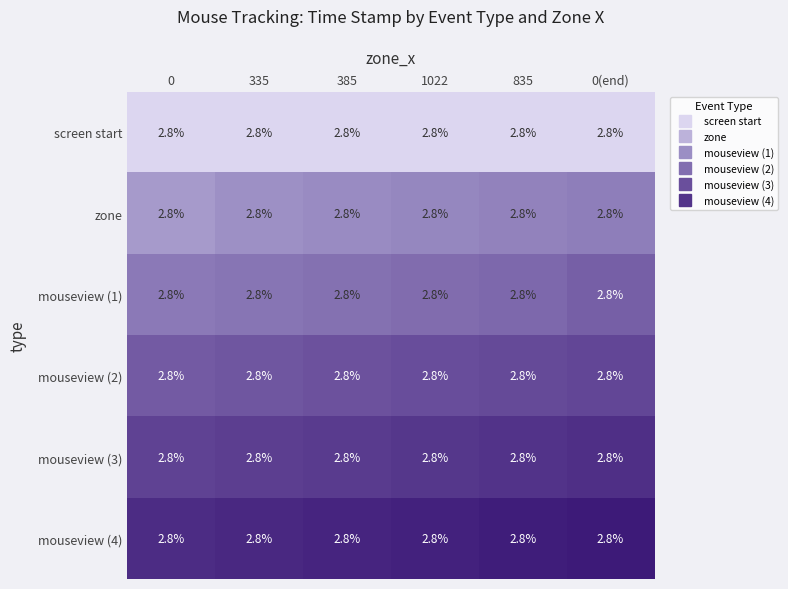

Reading left to right, transcribe all the data shown in this chart.

screen start: 0=2.8	335=2.8	385=2.8	1022=2.8	835=2.8	0(end)=2.8
zone: 0=2.8	335=2.8	385=2.8	1022=2.8	835=2.8	0(end)=2.8
mouseview (1): 0=2.8	335=2.8	385=2.8	1022=2.8	835=2.8	0(end)=2.8
mouseview (2): 0=2.8	335=2.8	385=2.8	1022=2.8	835=2.8	0(end)=2.8
mouseview (3): 0=2.8	335=2.8	385=2.8	1022=2.8	835=2.8	0(end)=2.8
mouseview (4): 0=2.8	335=2.8	385=2.8	1022=2.8	835=2.8	0(end)=2.8